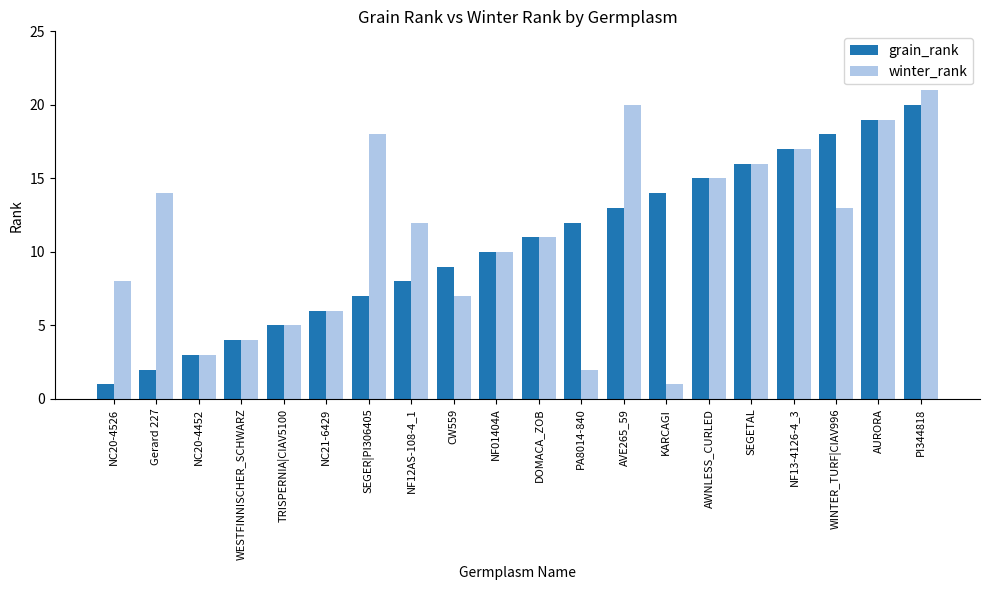

At which label does winter_rank reach its minimum?

KARCAGI